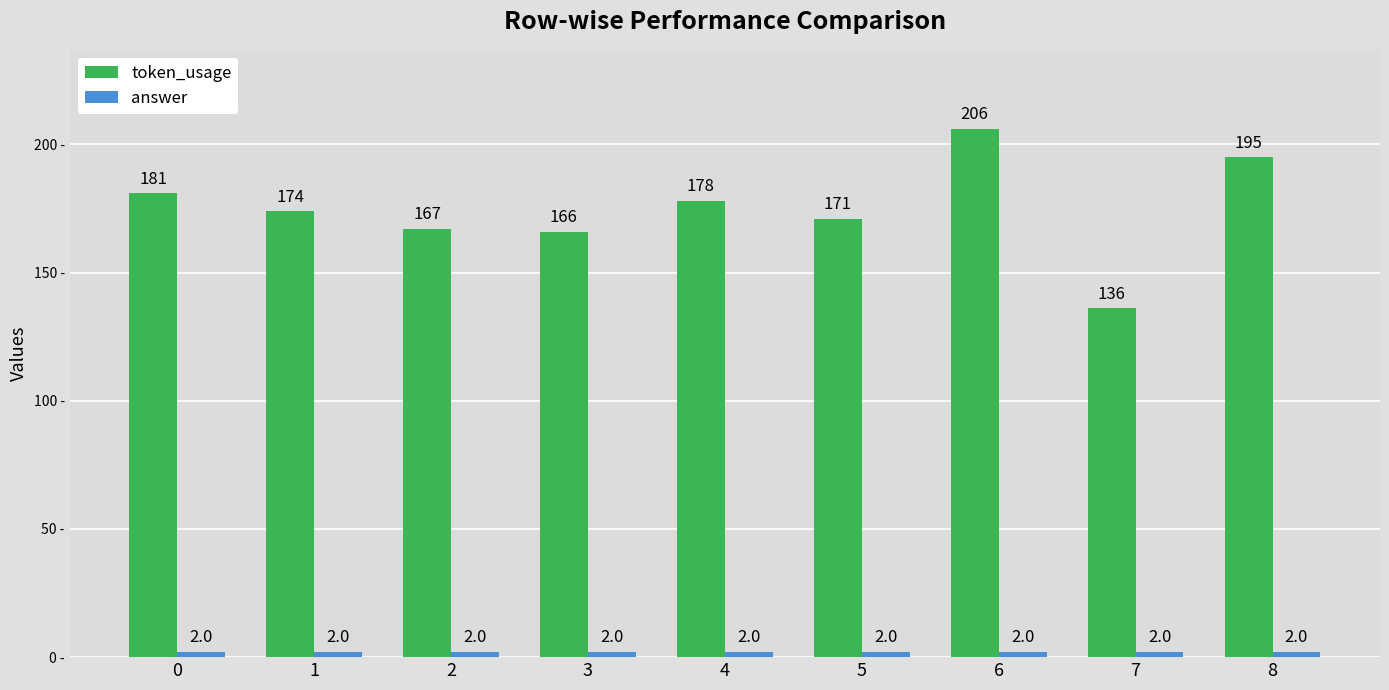

Which series has the largest range (max minus min)?

token_usage